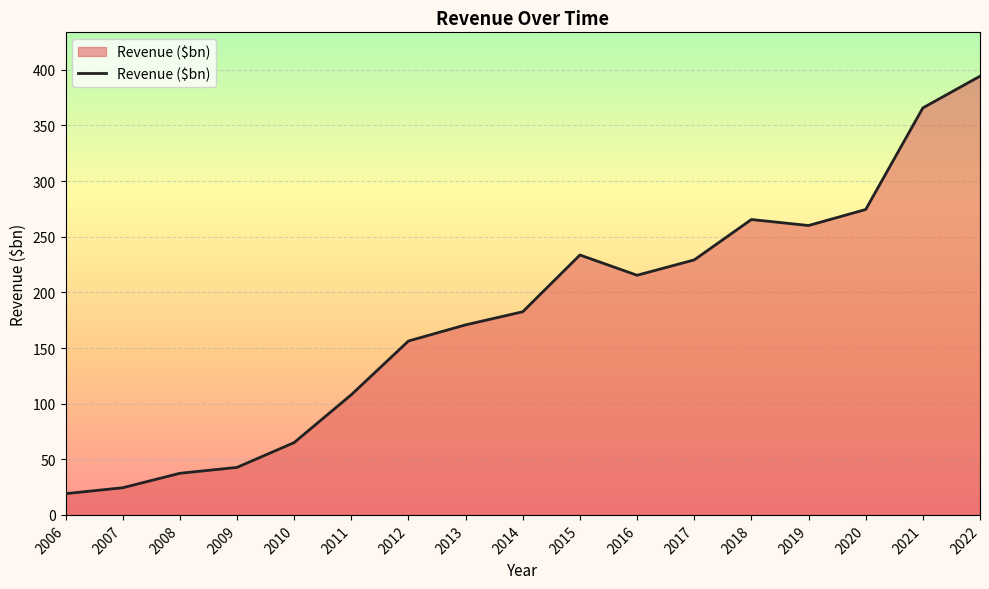

Is it true that the value at 2019 is 419.7?

False